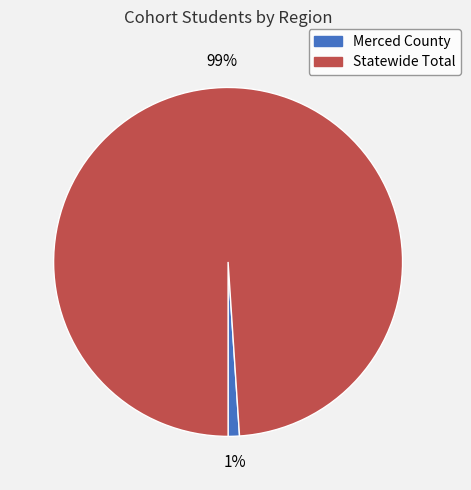

What percentage is the Merced County slice, to the nearest percent?

1%